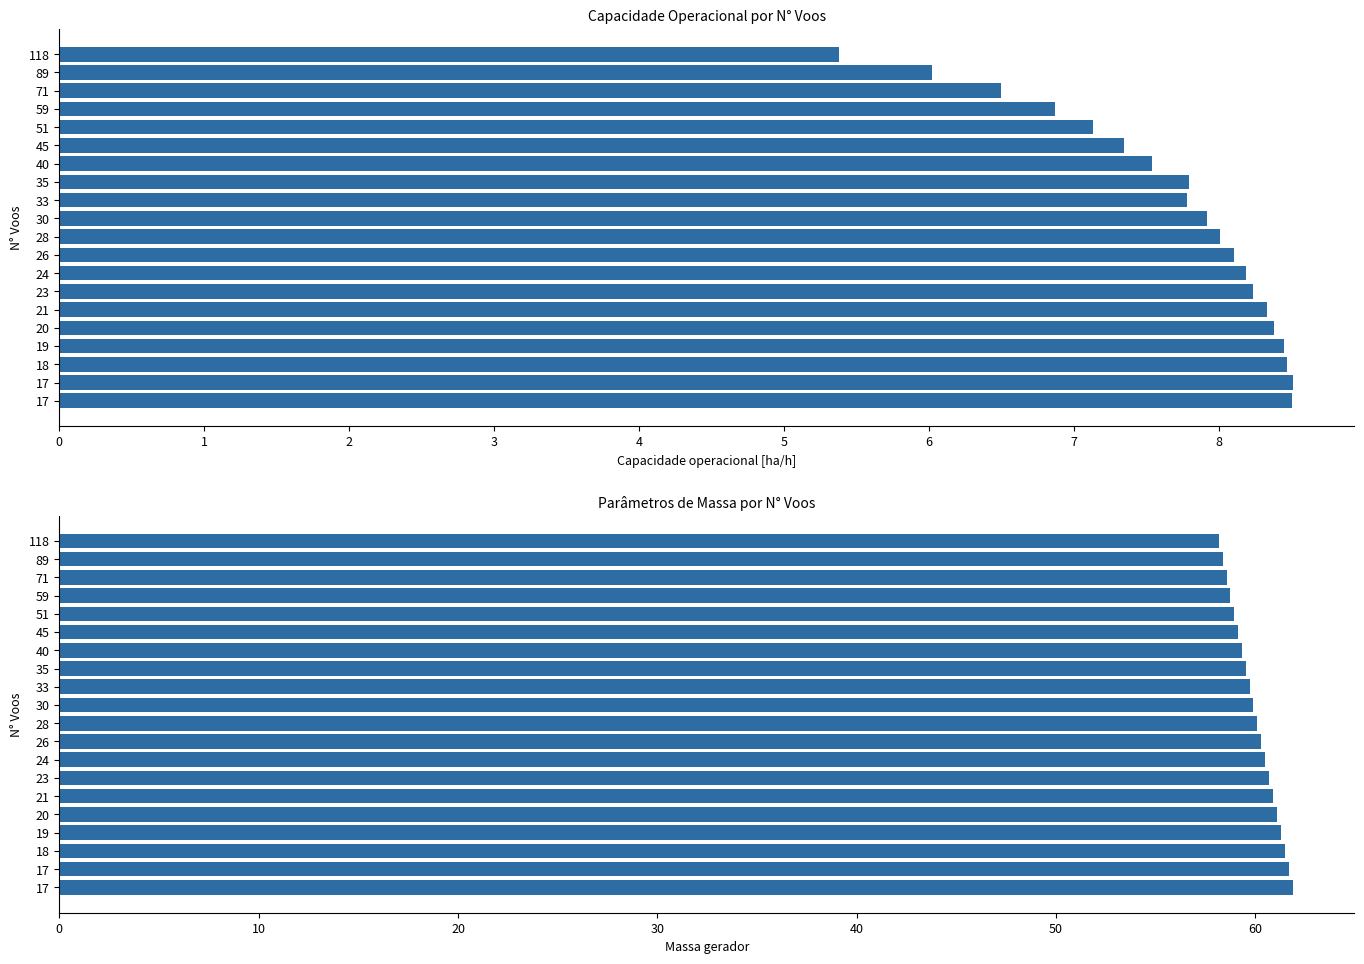

The value of Capacidade operacional [ha/h] at 51 is 1.9. True or false?

False